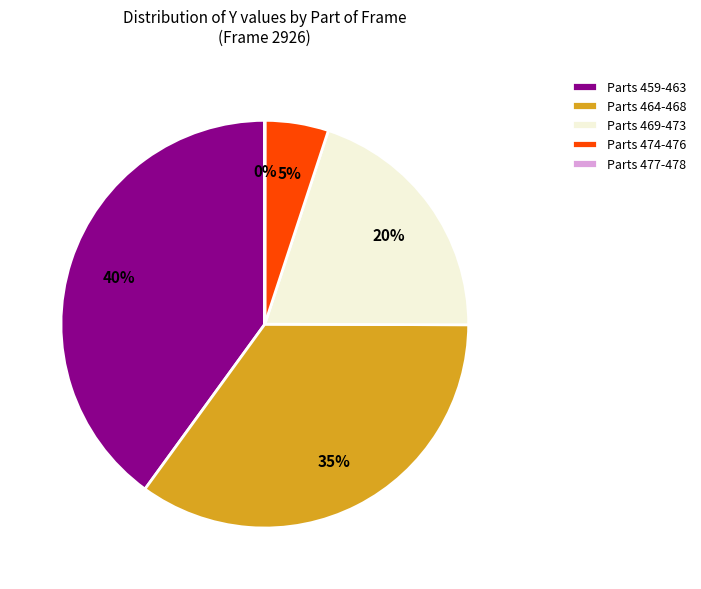

Is it true that Parts 459-463 is 40% of the pie?

True